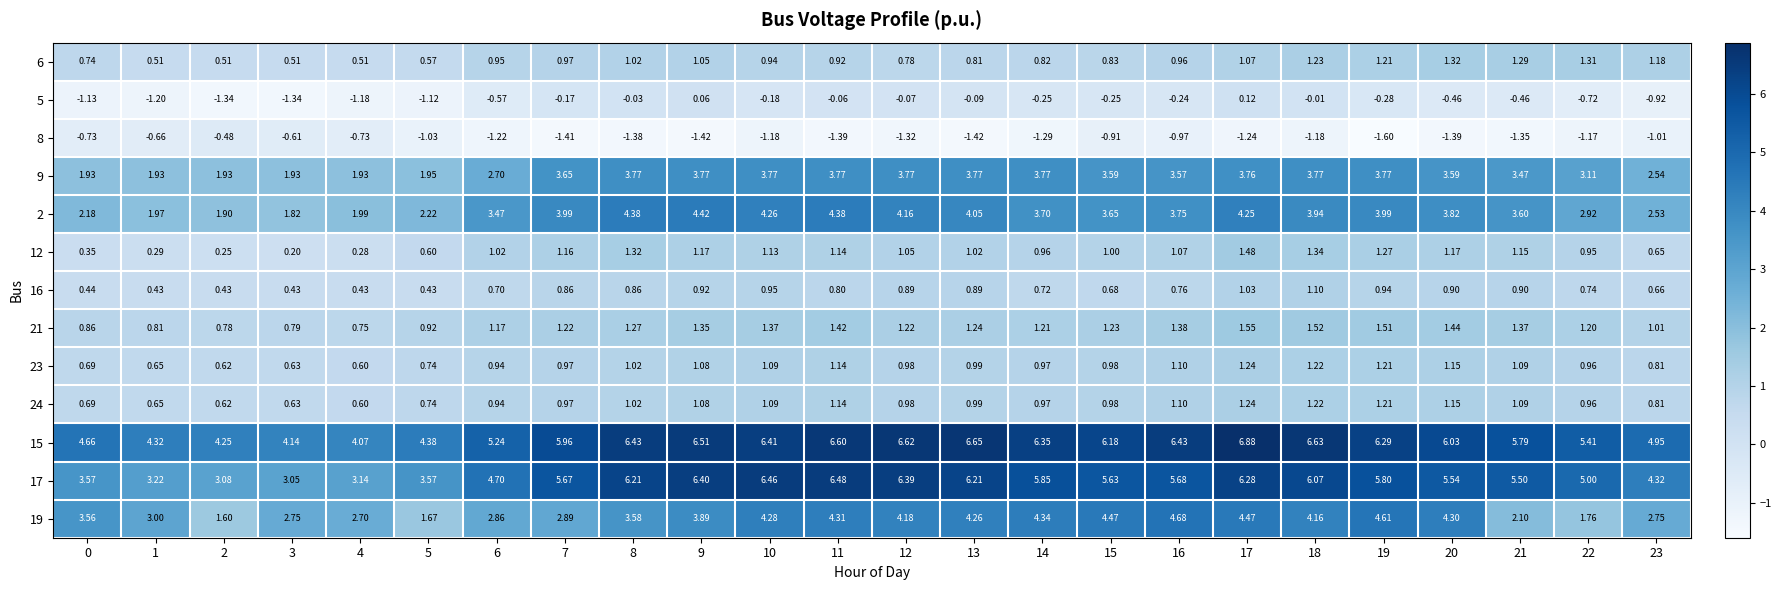

Is the value of 2 at 12 greater than the value of 23 at 13?

Yes